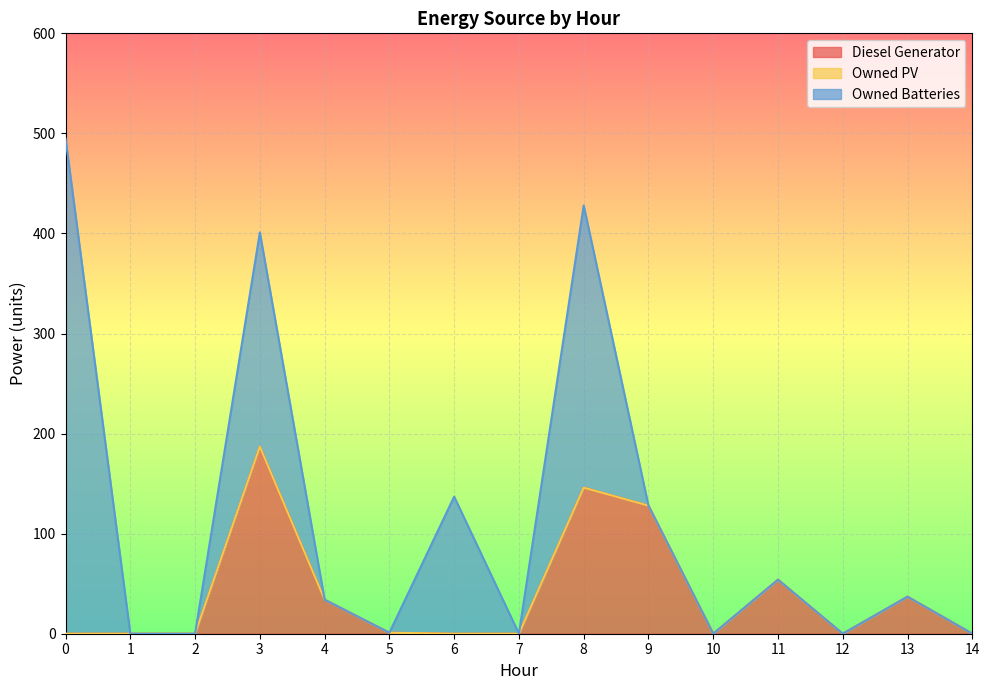

The value of Diesel Generator at 7 is 0. True or false?

True